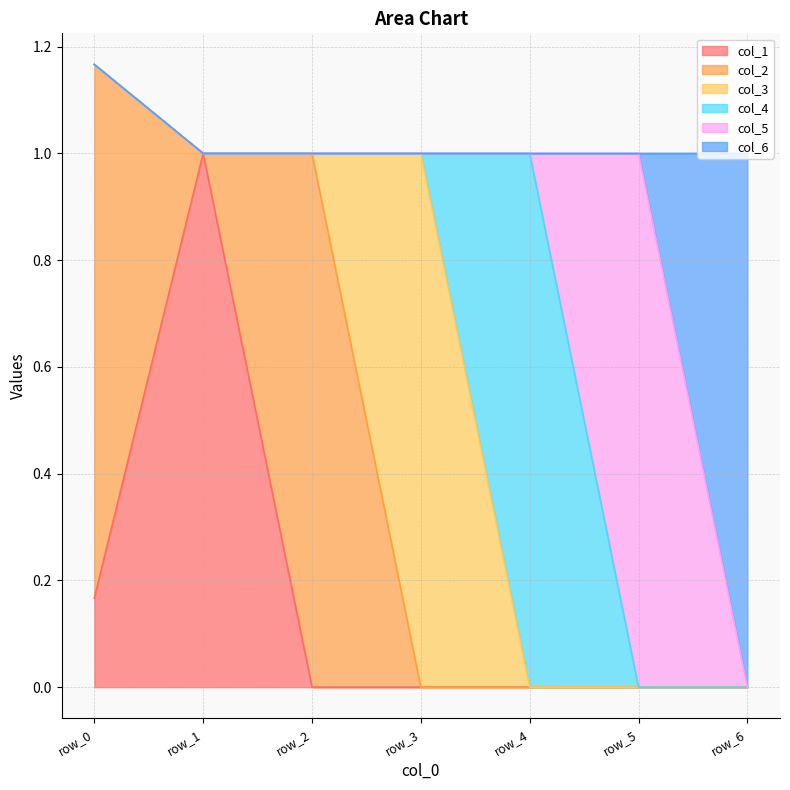

List the labels in order of col_3 value, largest first.

row_3, row_0, row_1, row_2, row_4, row_5, row_6